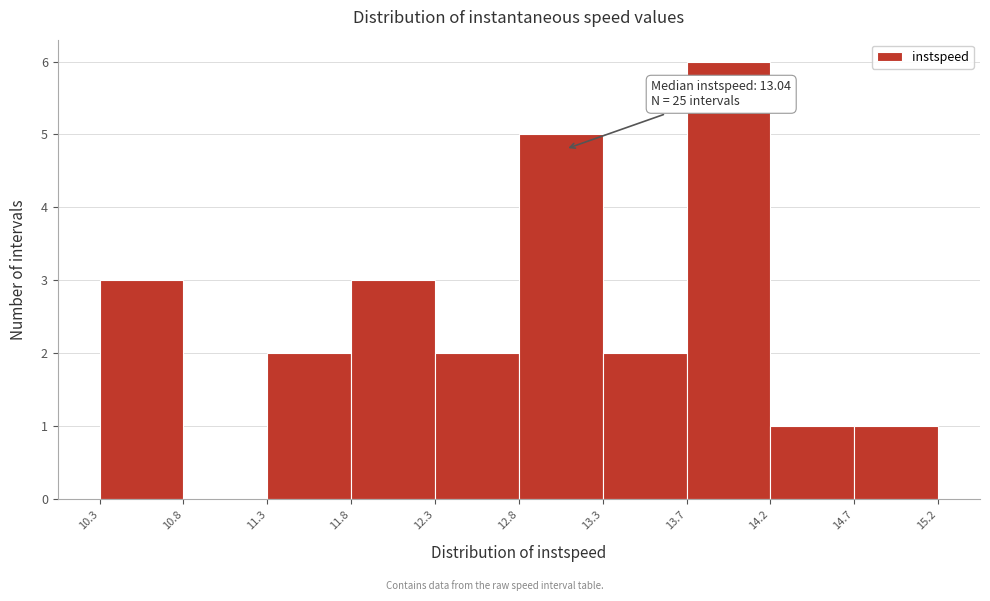

Over which range of the x-axis is the bar tallest?

13.7 to 14.2